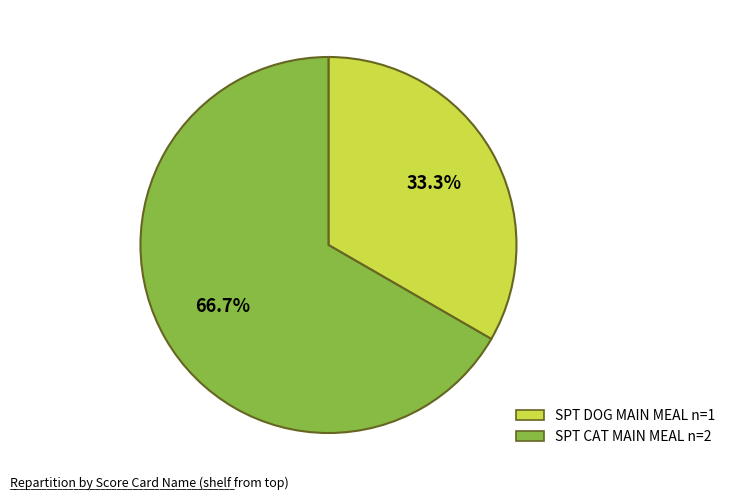

Is there any slice that represents more than half of the pie?

Yes